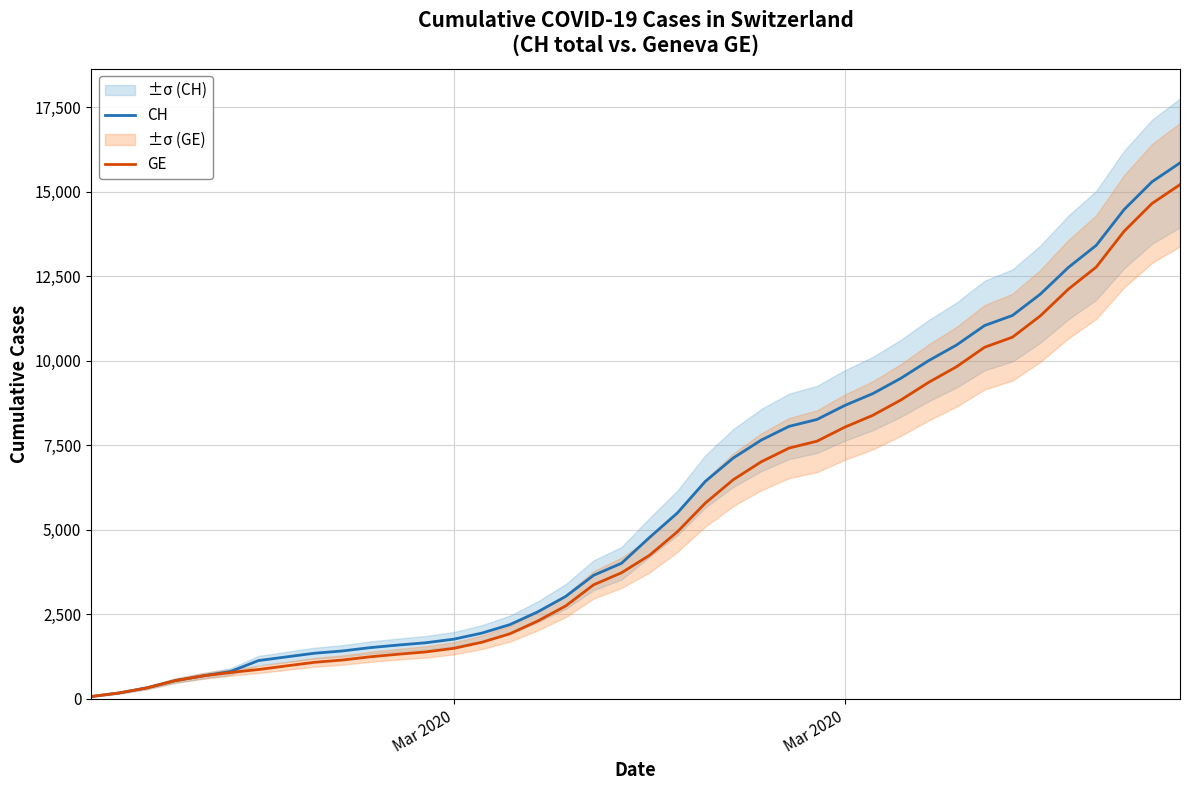

What is the value of the CH point at the 21st from the left?

4775